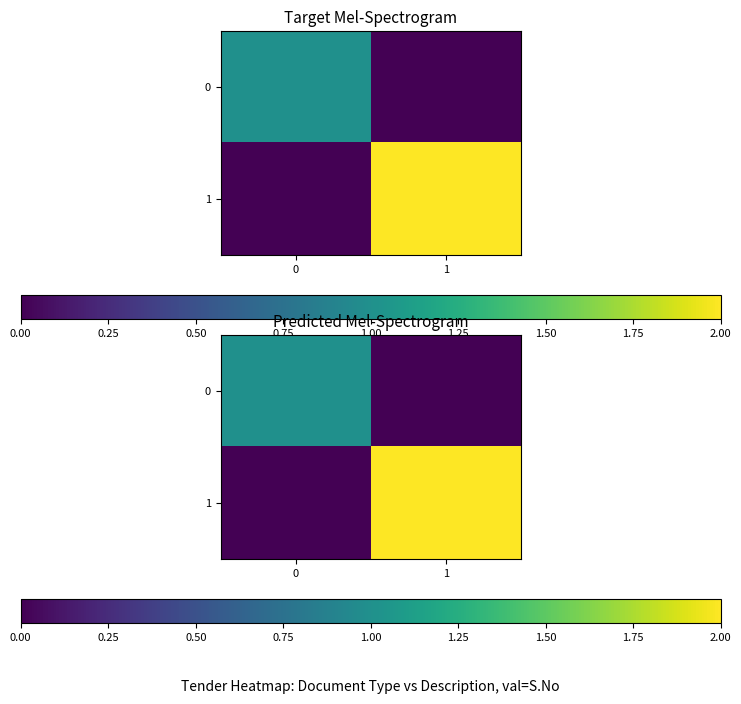

The 0 series shows 0 at 0. True or false?

False